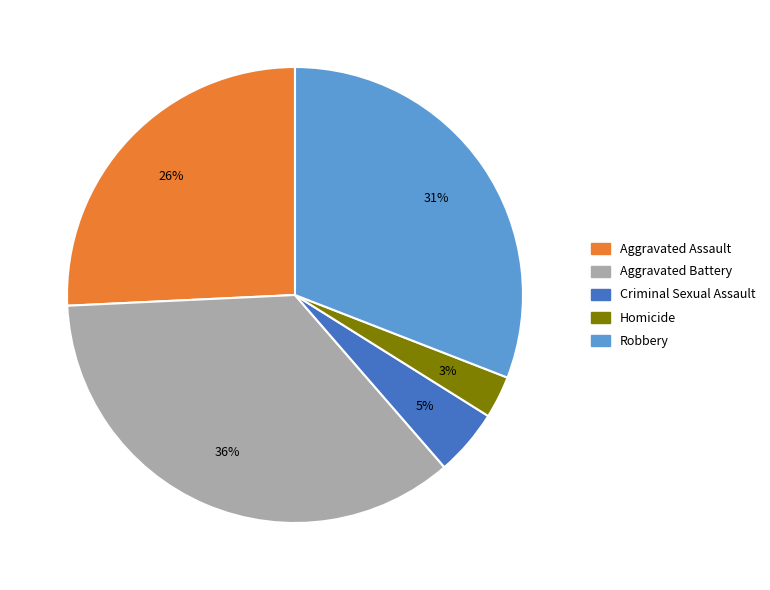

Does Homicide represent more than half of the total?

No